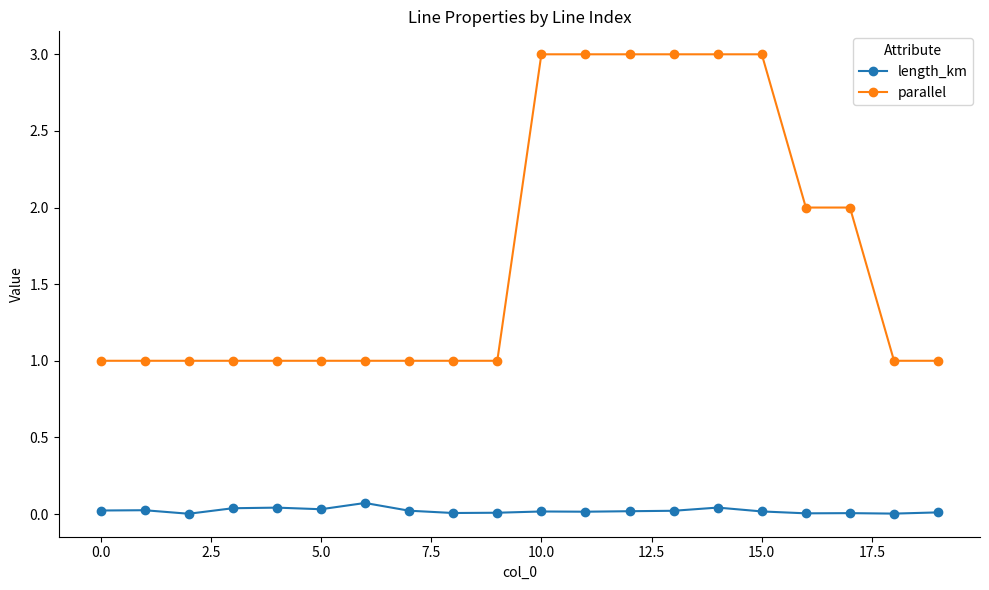

True or false: parallel and length_km intersect in this chart.

False